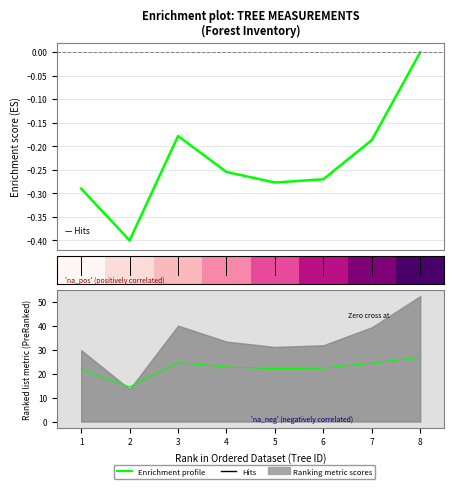

True or false: Hits and Enrichment profile intersect in this chart.

False